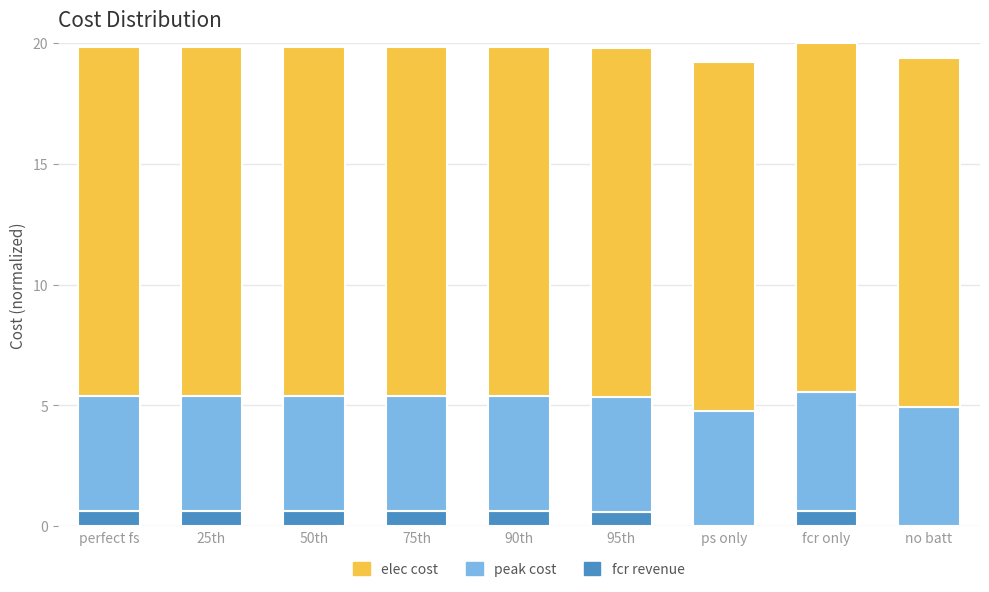

What is the sum of the fcr revenue values at 95th and 25th?

1.2